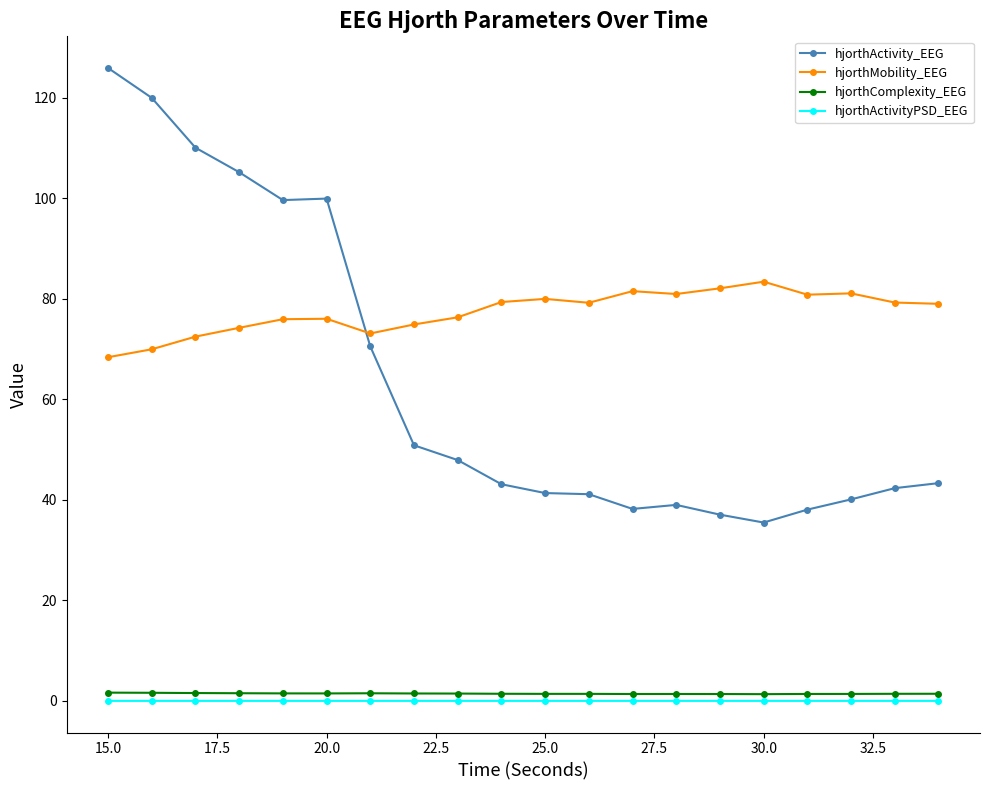

True or false: hjorthActivity_EEG has more than 0 points higher than both neighbors.

True